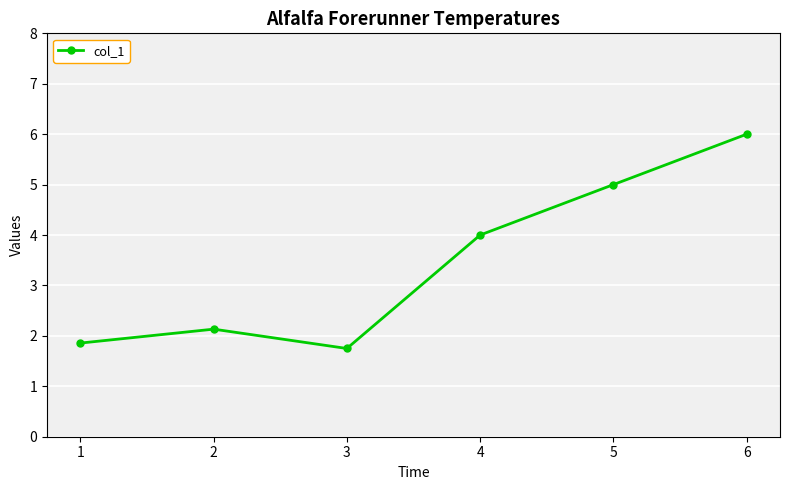

Between 1 and 3, which is larger?

1